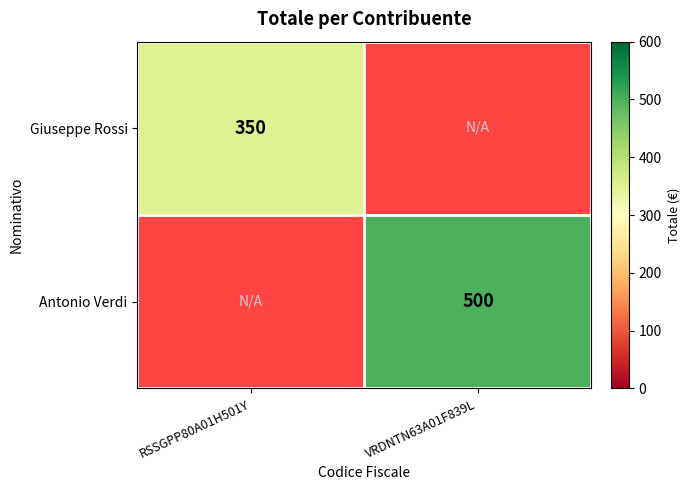

Is it true that Antonio Verdi equals 839.9 at VRDNTN63A01F839L?

False